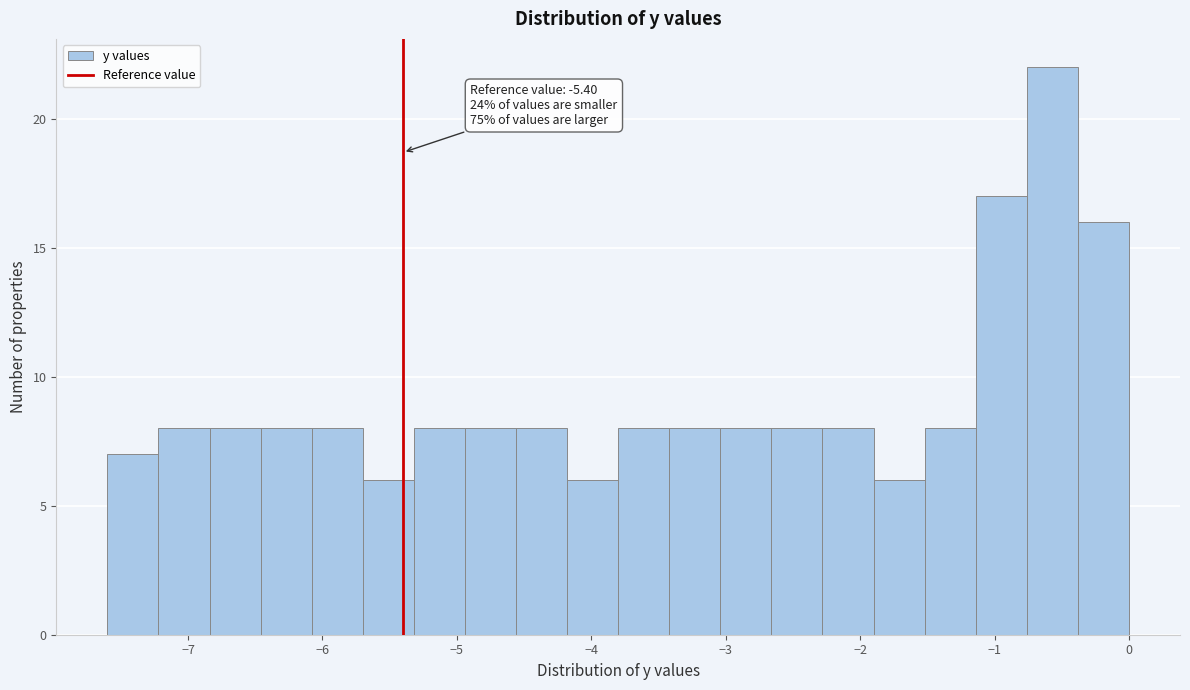

Read against the x-axis, roughly where is the centre of the tallest bar?

-0.6